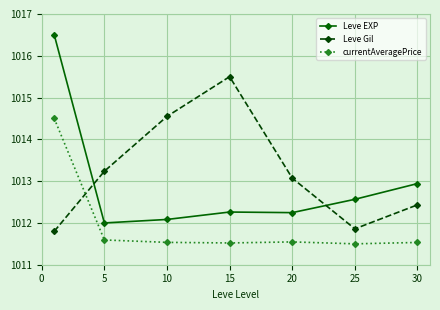

After their last crossing, which series has the higher values: Leve Gil or currentAveragePrice?

Leve Gil